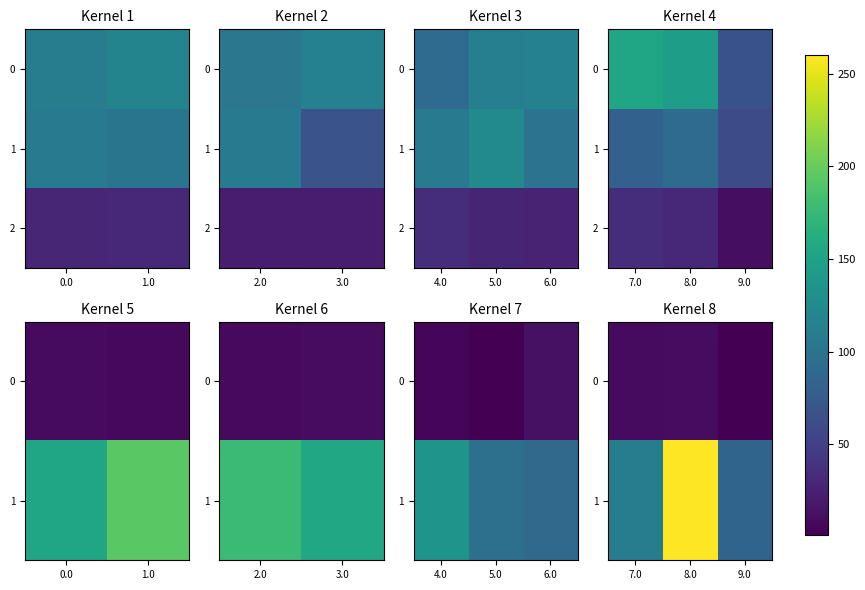

What is the lowest value of the 0 series?

1